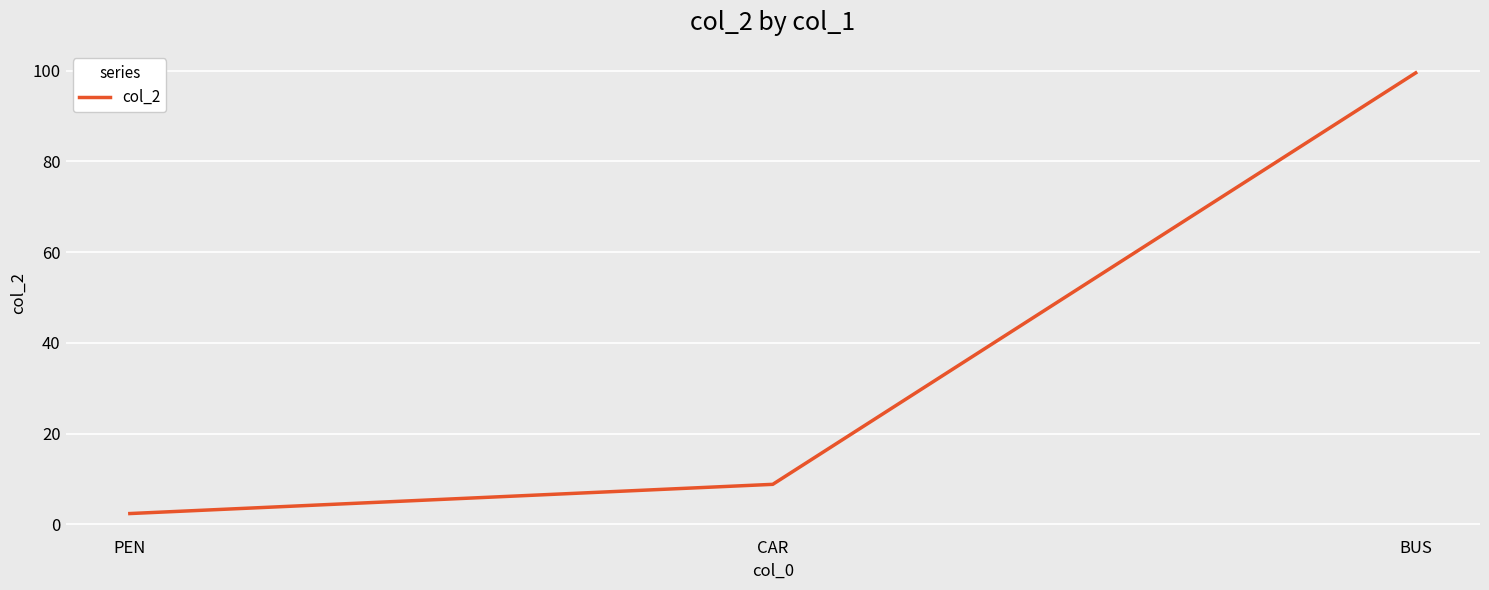

How many lines are shown in the chart?

1